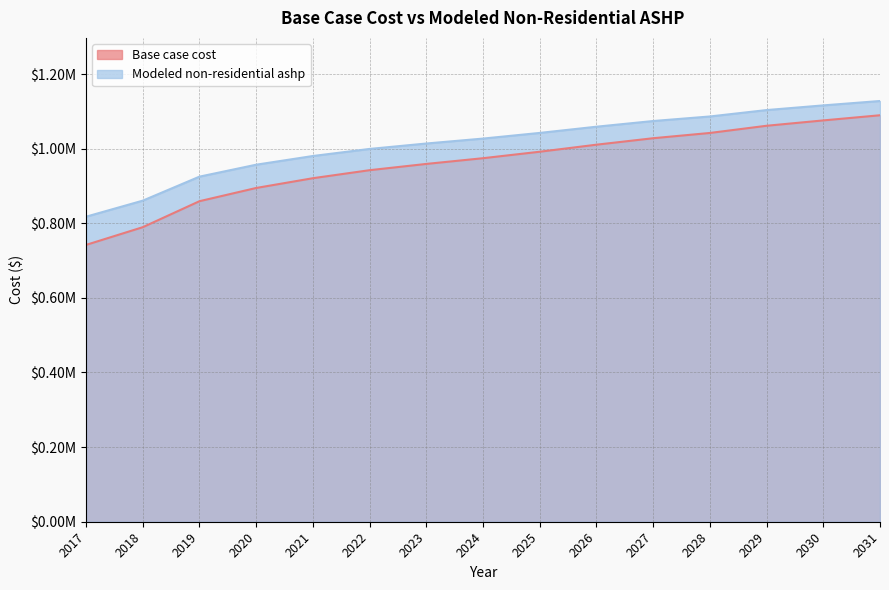

What is the spread (max minus min) of values at 2023?

54729.2